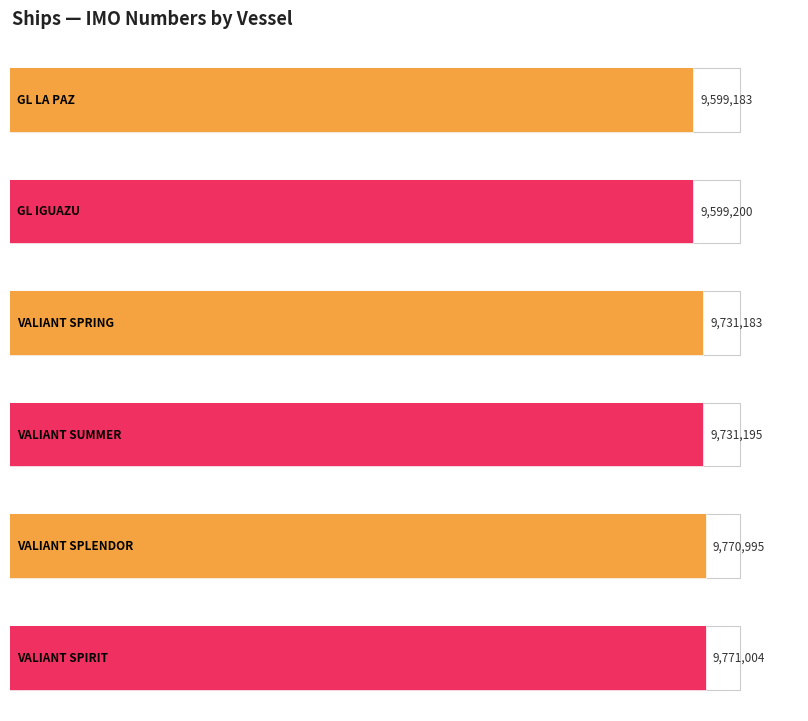

List the labels in order of value, smallest first.

GL LA PAZ, GL IGUAZU, VALIANT SPRING, VALIANT SUMMER, VALIANT SPLENDOR, VALIANT SPIRIT